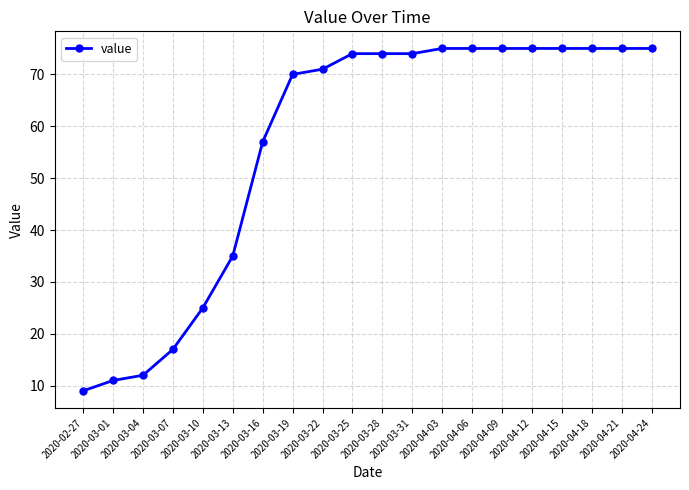

Is it true that the value at 2020-03-01 is 11?

True